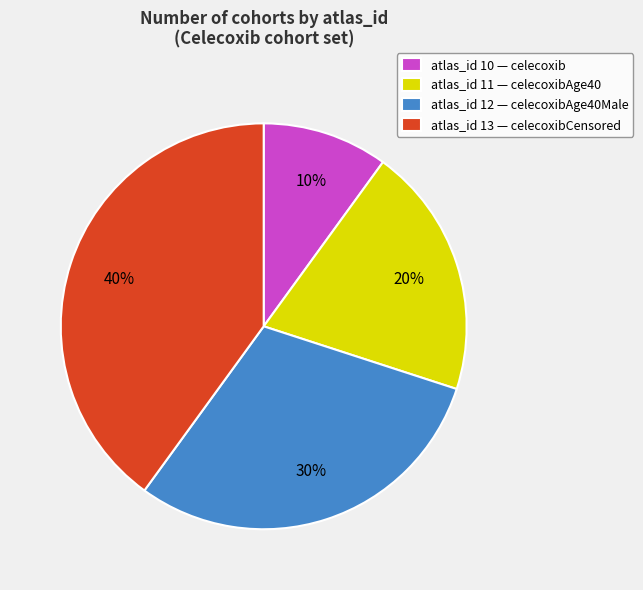

What percentage is the atlas_id 12 — celecoxibAge40Male slice, to the nearest percent?

30%